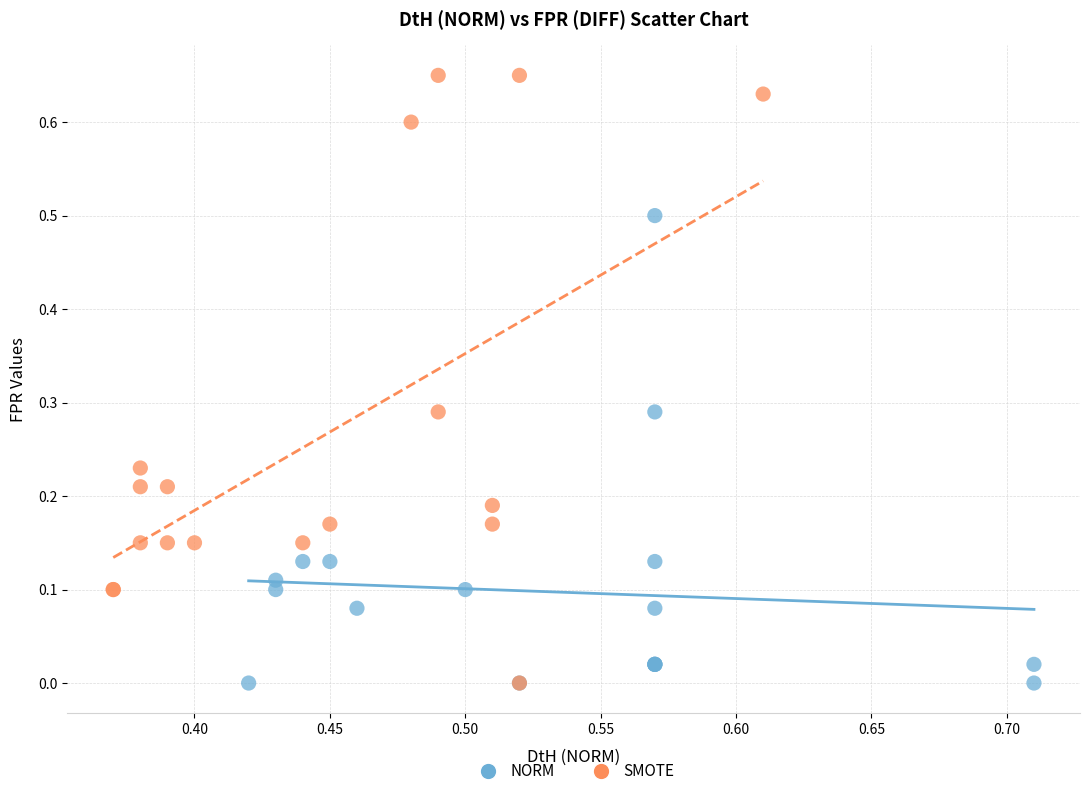

Which series has the largest Y range (max minus min)?

SMOTE